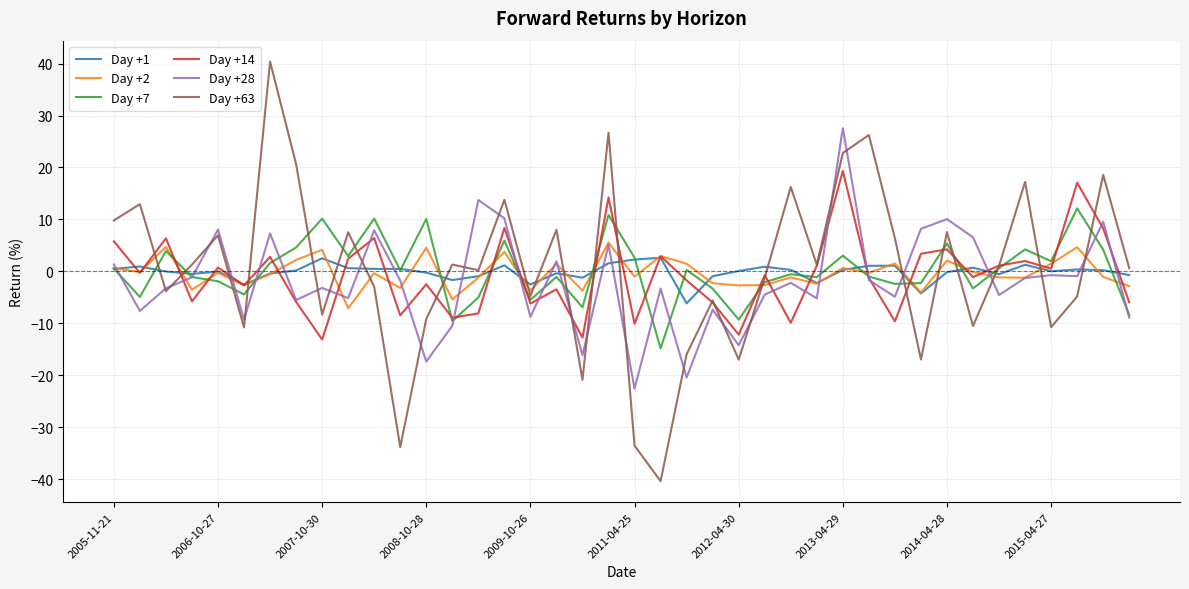

Which series has the largest range (max minus min)?

Day +63